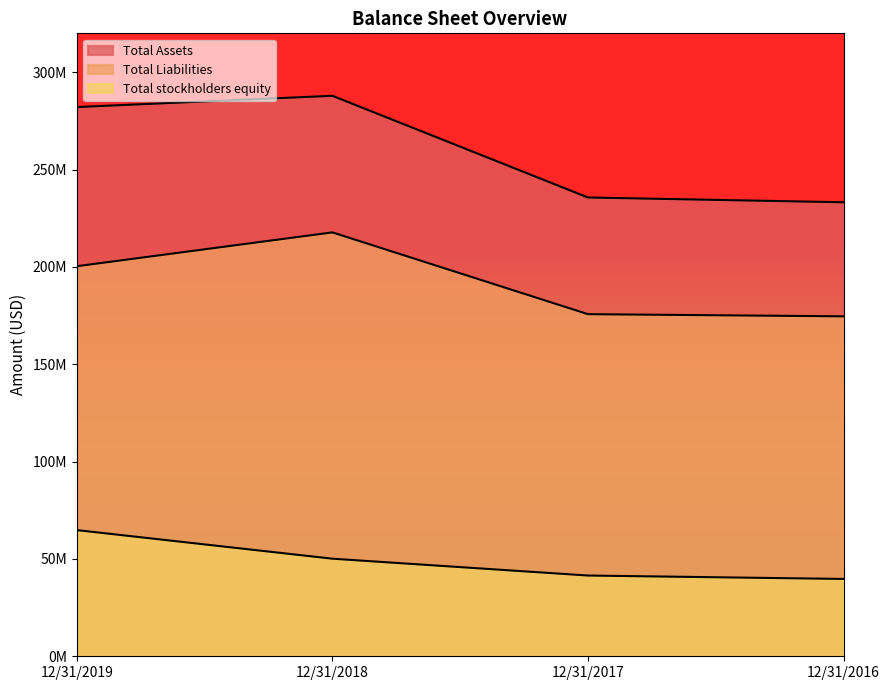

At which label does Total stockholders equity reach its peak?

12/31/2019